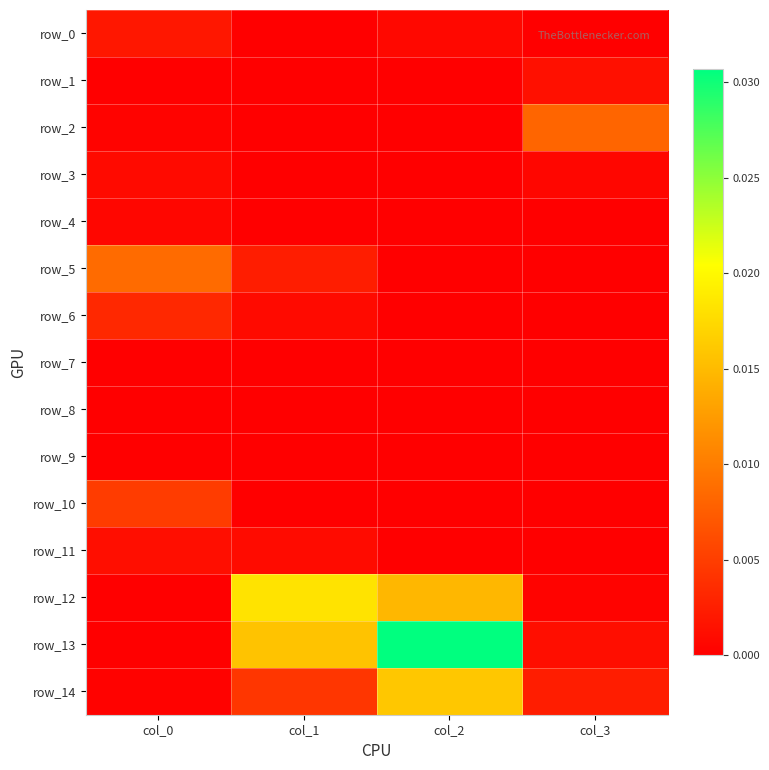

List the series in order of their peak value, lowest first.

row_8, row_7, row_9, row_4, row_3, row_11, row_1, row_0, row_6, row_10, row_2, row_5, row_14, row_12, row_13